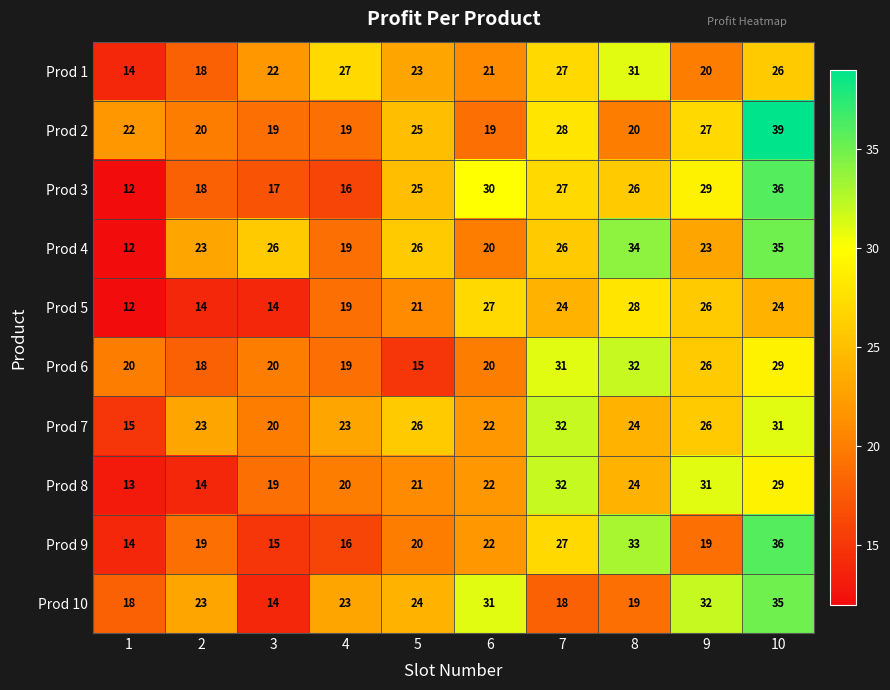

What is the greatest value displayed?

39